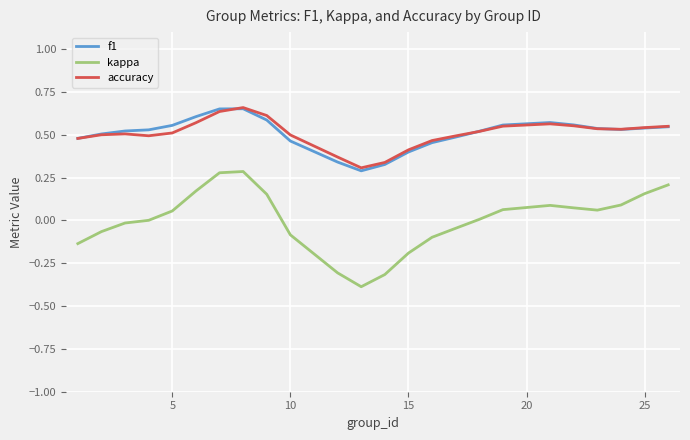

Which series has the largest range (max minus min)?

kappa